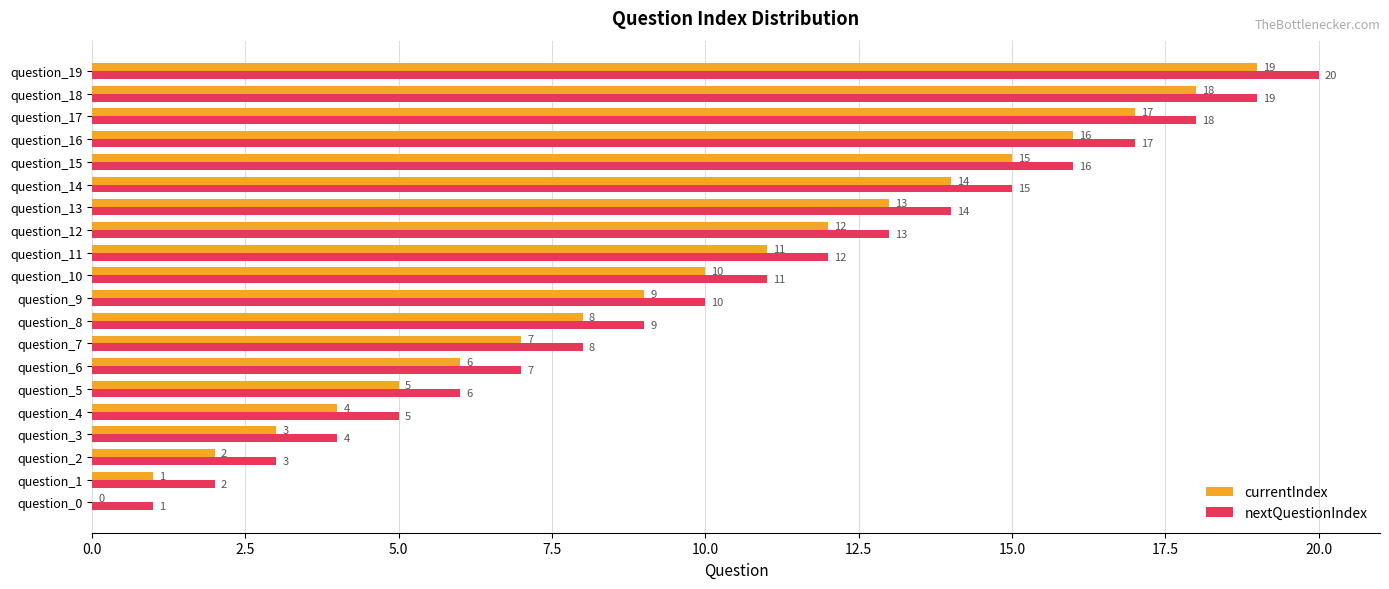

At which label is nextQuestionIndex closest to 10?

question_9